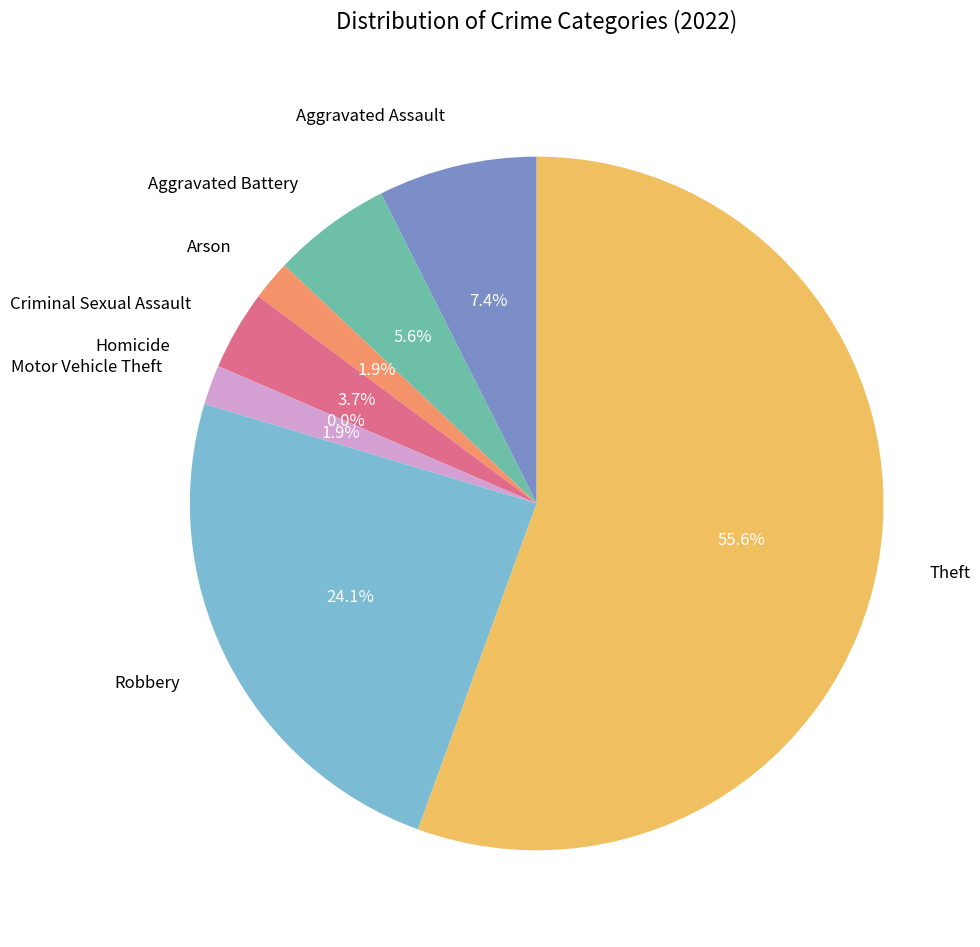

Rank the categories by value from lowest to highest.

Homicide, Arson, Motor Vehicle Theft, Criminal Sexual Assault, Aggravated Battery, Aggravated Assault, Robbery, Theft